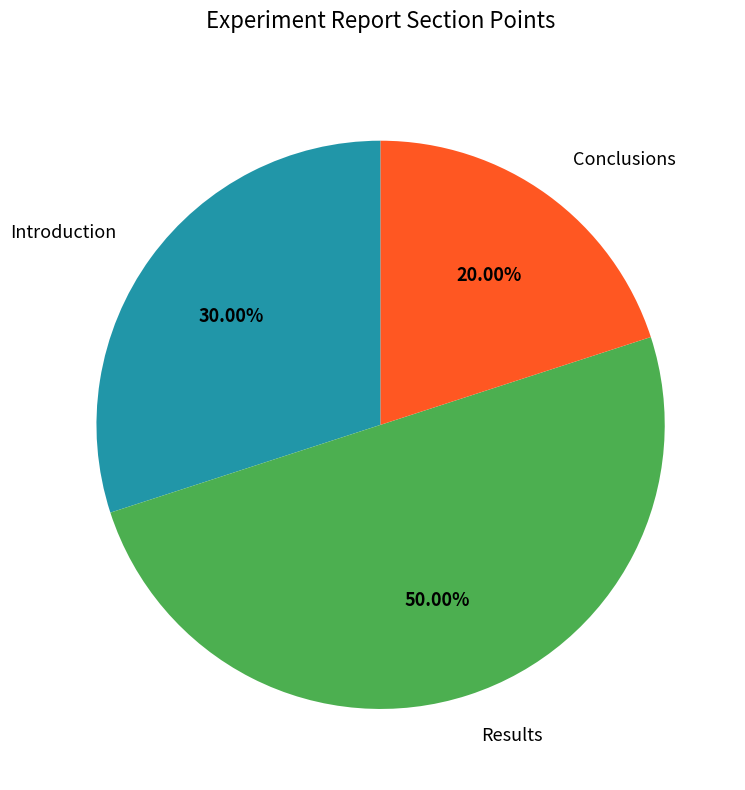

How many segments does this pie chart have?

3